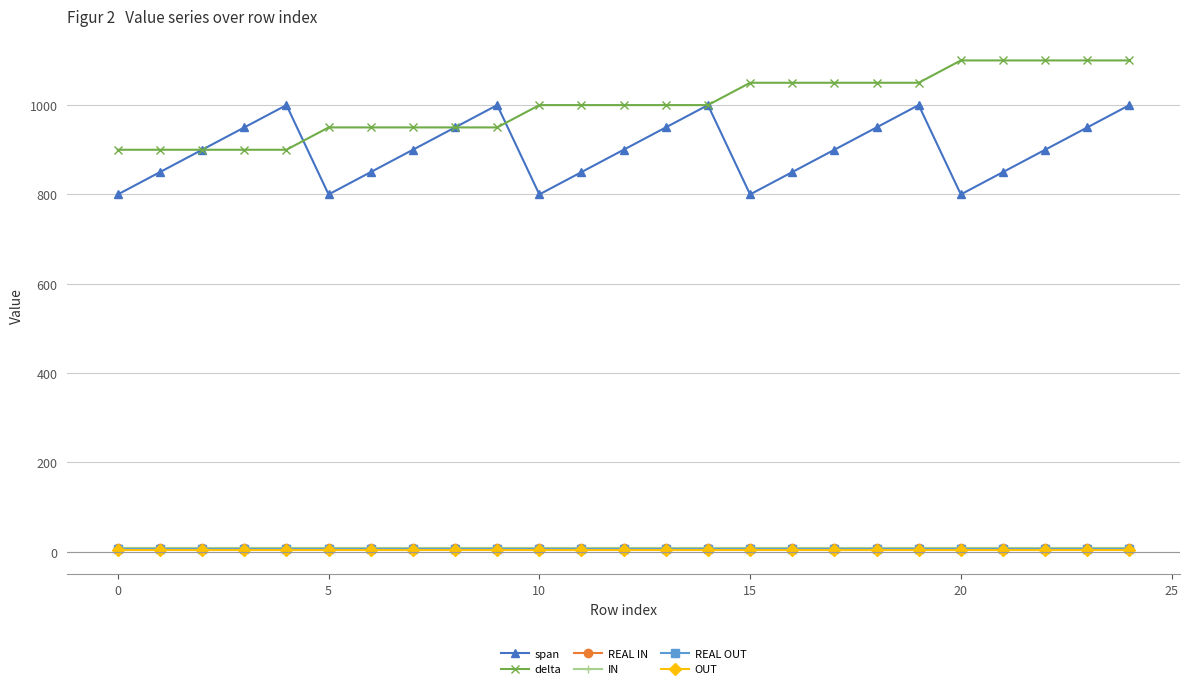

How many interior local peaks does the span series have?

4